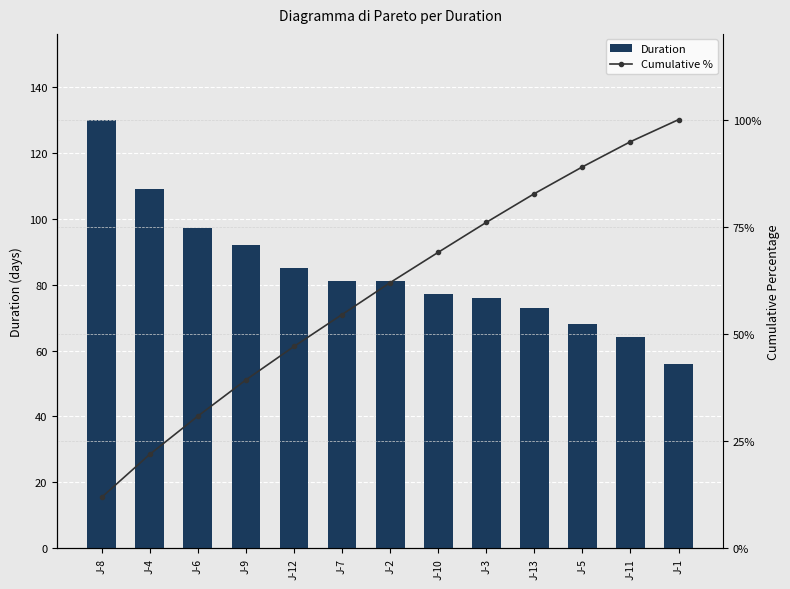

At which label does Cumulative % reach its minimum?

J-8